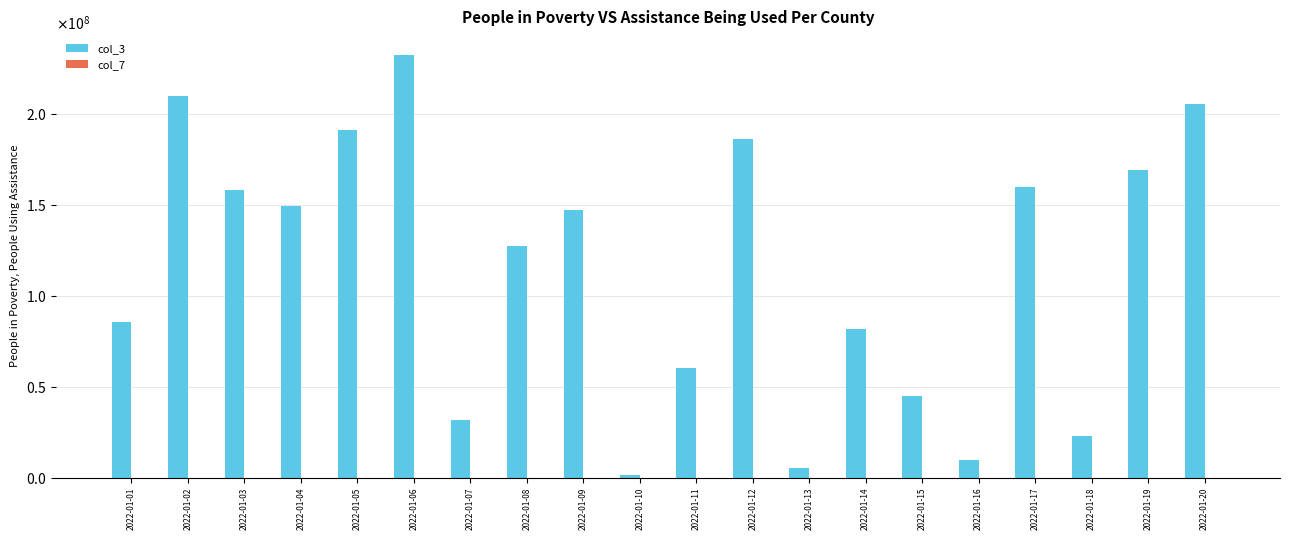

Does the chart contain stacked bars?

No